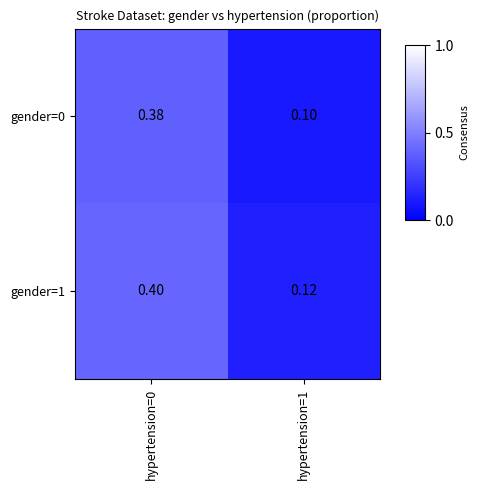

At which category is the sum across all series the highest?

hypertension=0